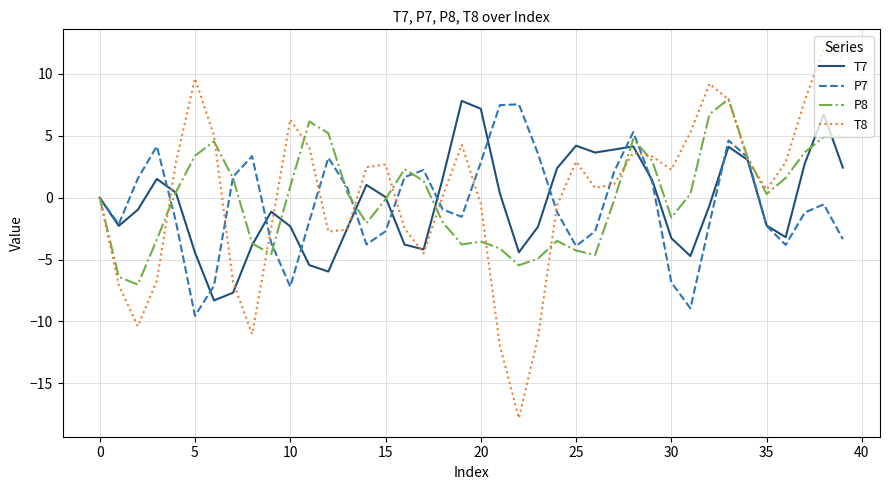

What is the maximum value for T7?

7.8